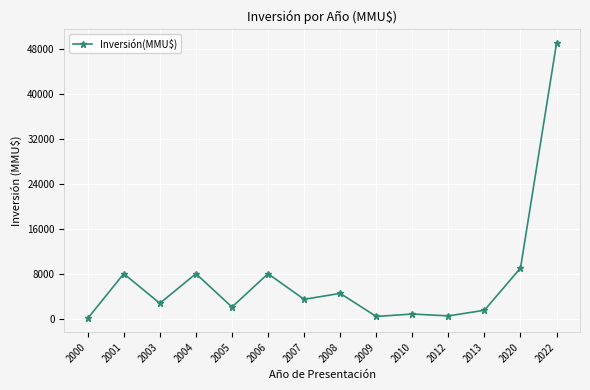

At which label is the value closest to 24525?

2020